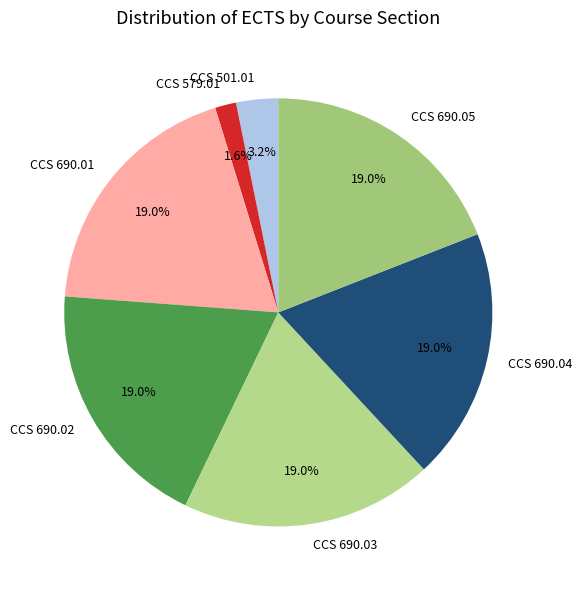

Which category has the smallest portion of the pie?

CCS 579.01